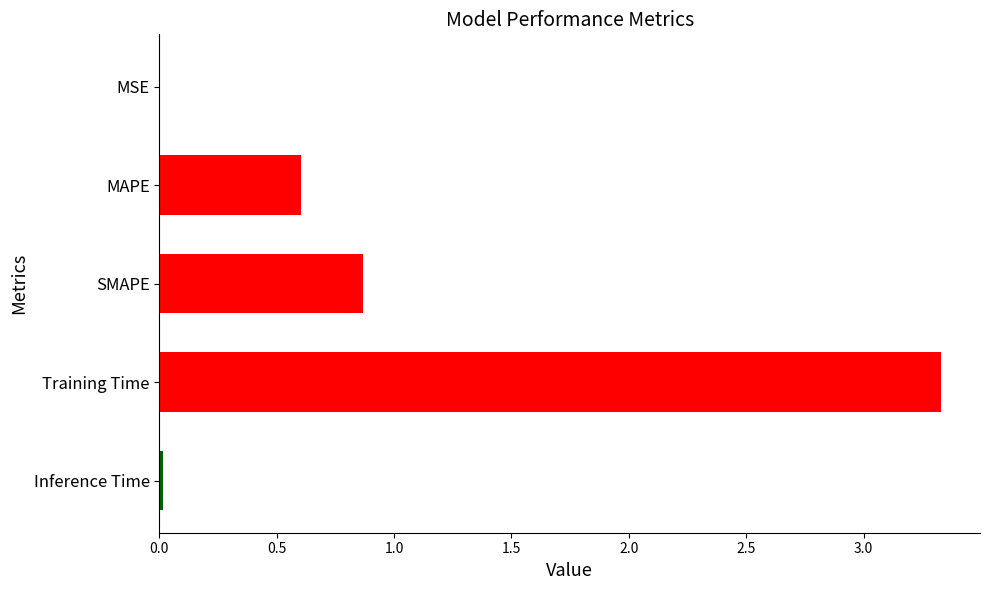

At which label is the value closest to 1?

SMAPE